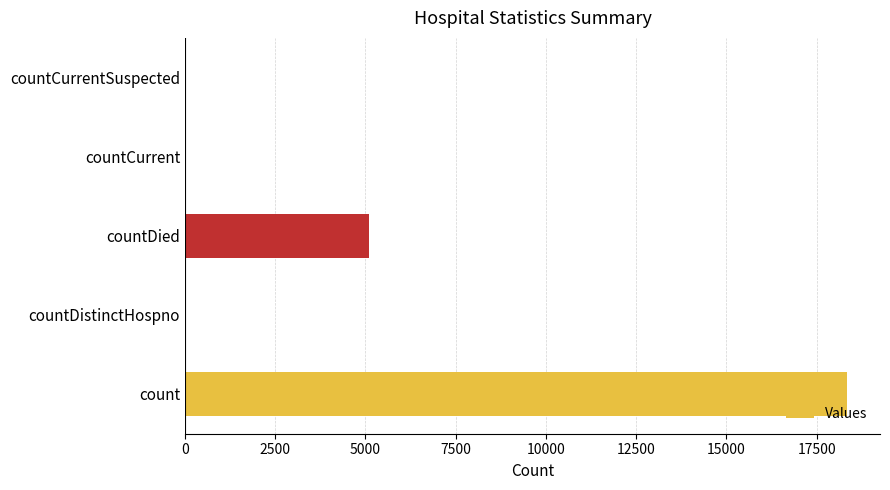

Where is the data nearest to the value 9170?

countDied